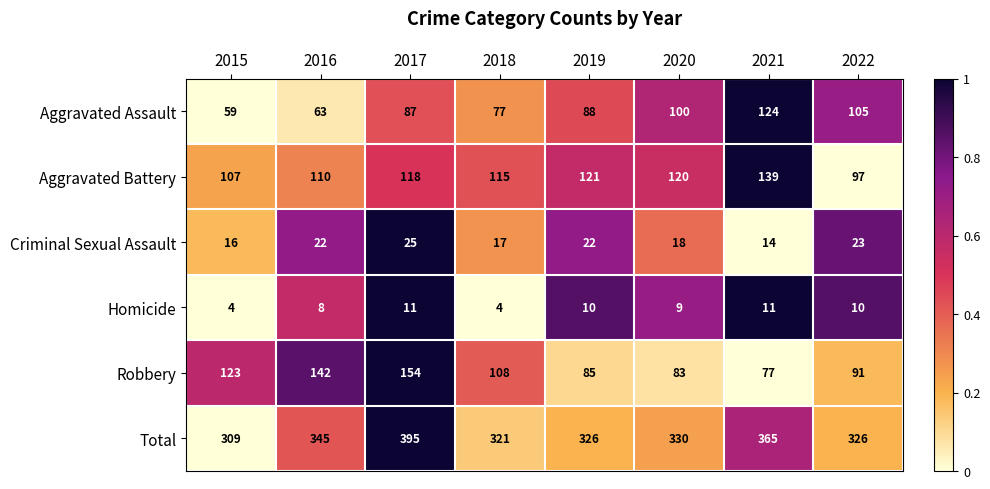

Which series has the largest total across all categories?

Total